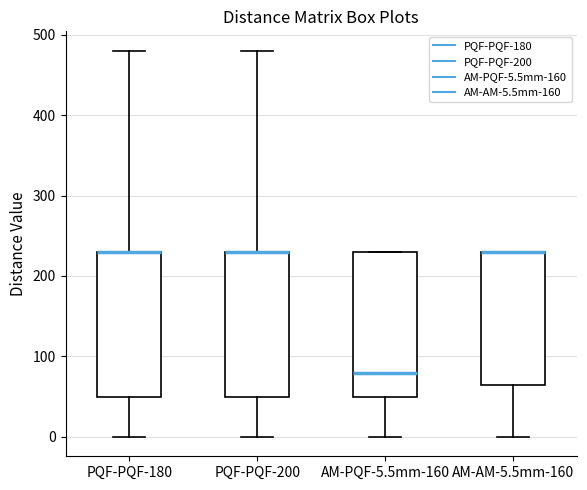

Reading left to right, transcribe this box plot: for each box, give where its median line is, the range the box spans, and where its two whiskers end, as read against the y-axis. The values are not printed on the chart, so give them approximately, as read against the axis.

PQF-PQF-180: median 230 (drawn on the box's upper edge), box 50 to 230, whiskers 0 to 480
PQF-PQF-200: median 230 (drawn on the box's upper edge), box 50 to 230, whiskers 0 to 480
AM-PQF-5.5mm-160: median 80, box 50 to 230, whiskers 0 to 230
AM-AM-5.5mm-160: median 230 (drawn on the box's upper edge), box 70 to 230, whiskers 0 to 230